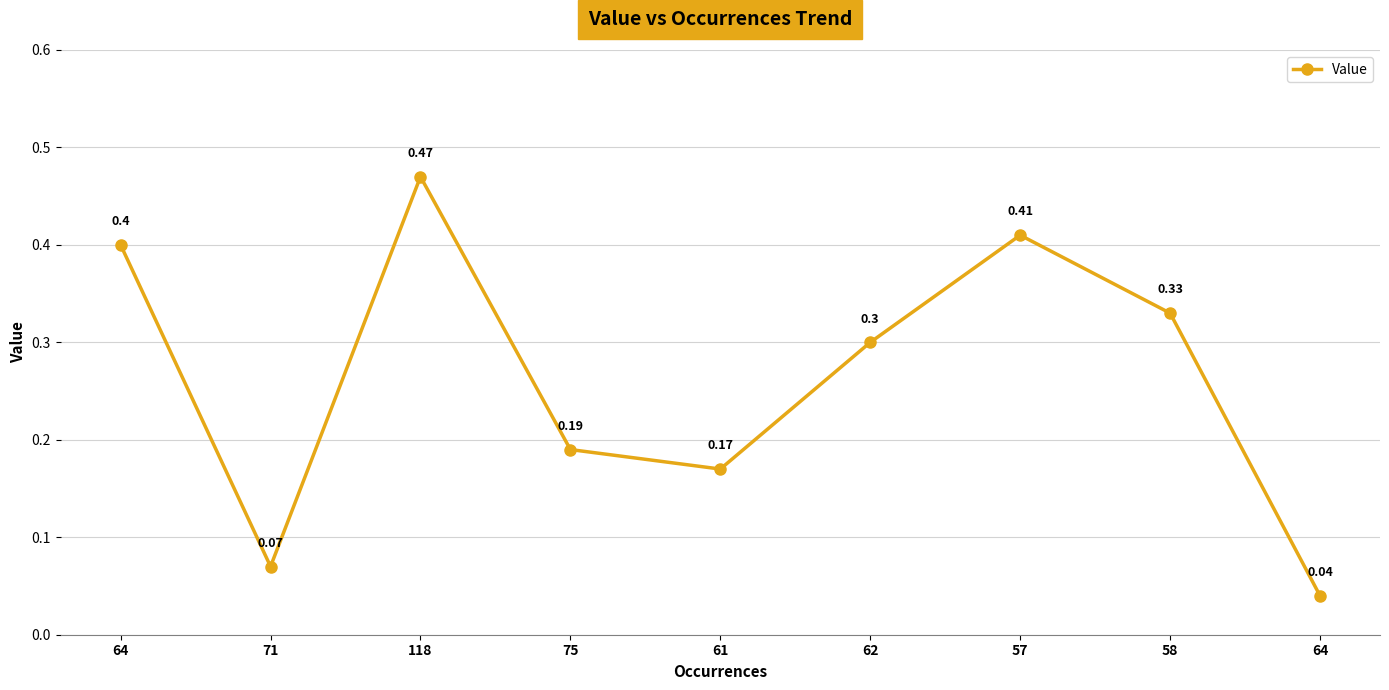

Reading left to right, what are all the values shown in this chart?

0.4	0.1	0.5	0.2	0.2	0.3	0.4	0.3	0.0